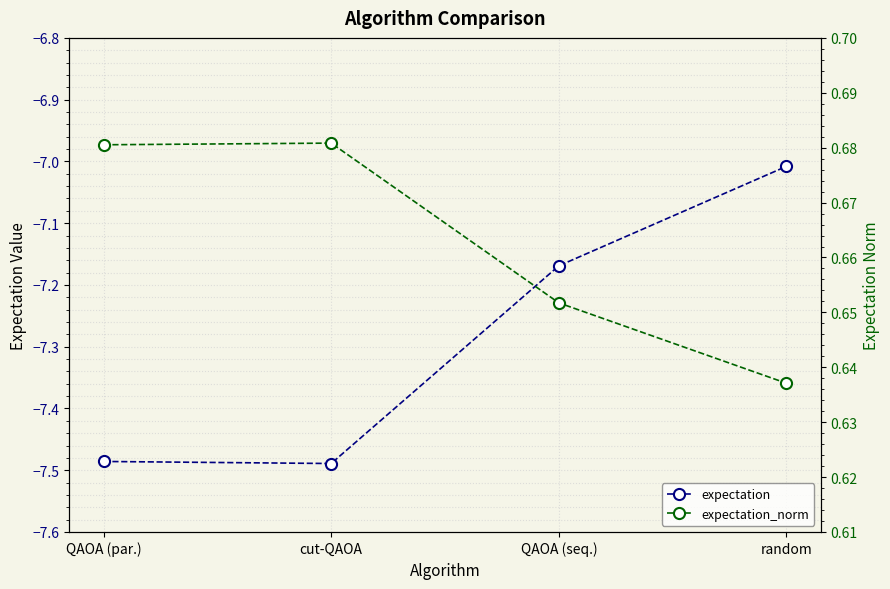

What is the label of the 4th point from the left?

random